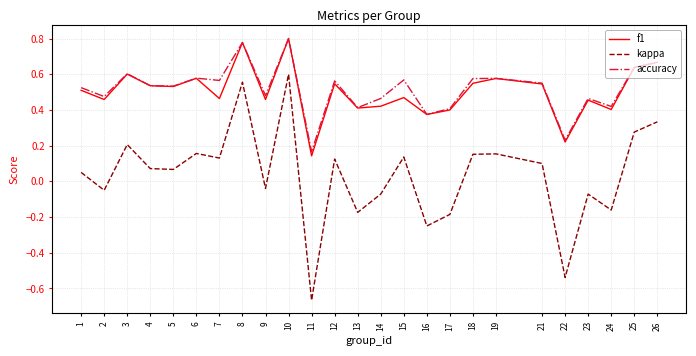

What is the total value across all series at 4?

1.1